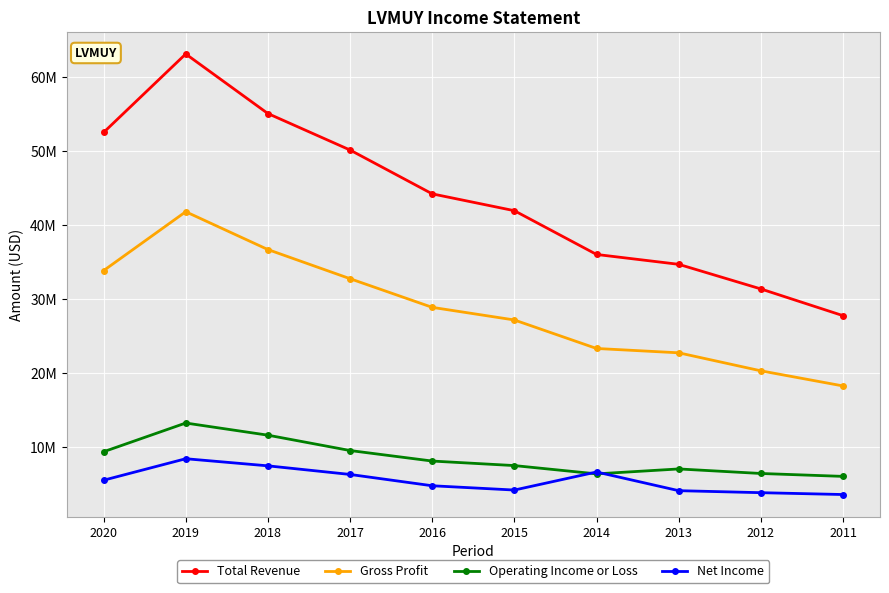

Reading left to right, what are all the values shown in this chart?

Total Revenue: 52527400	63137400	55086100	50157000	44232600	41955100	36042500	34708900	31382100	27771200
Gross Profit: 33856800	41817500	36704900	32766300	28893600	27187800	23336200	22750500	20315900	18272700
Operating Income or Loss: 9378300	13261600	11619300	9544100	8121900	7510100	6389000	7055200	6442500	6049800
Net Income: 5531400	8436000	7474800	6311400	4783200	4203300	6644300	4118500	3847300	3597700